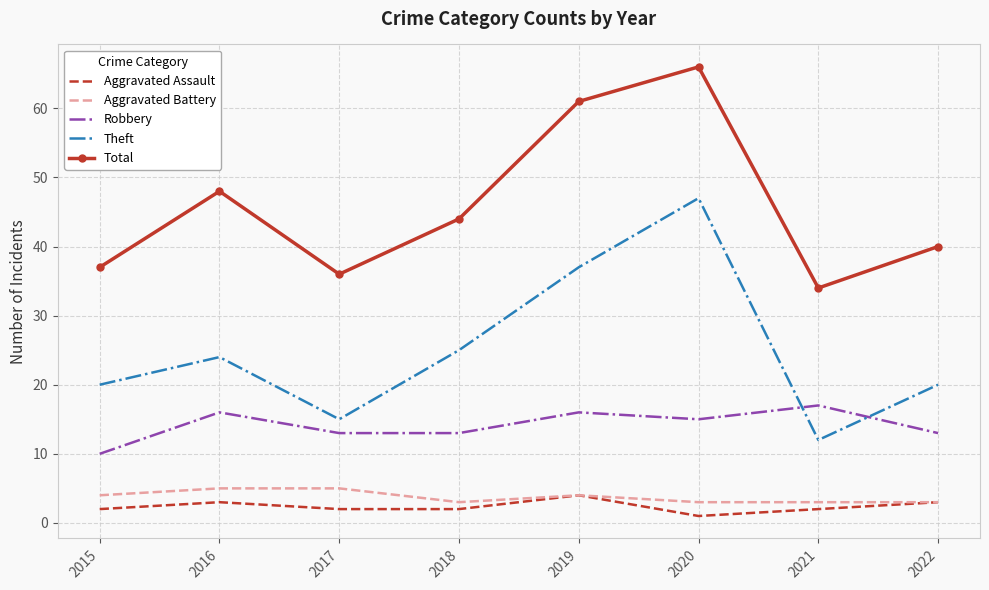

What value does the Robbery series have at 2019?

16